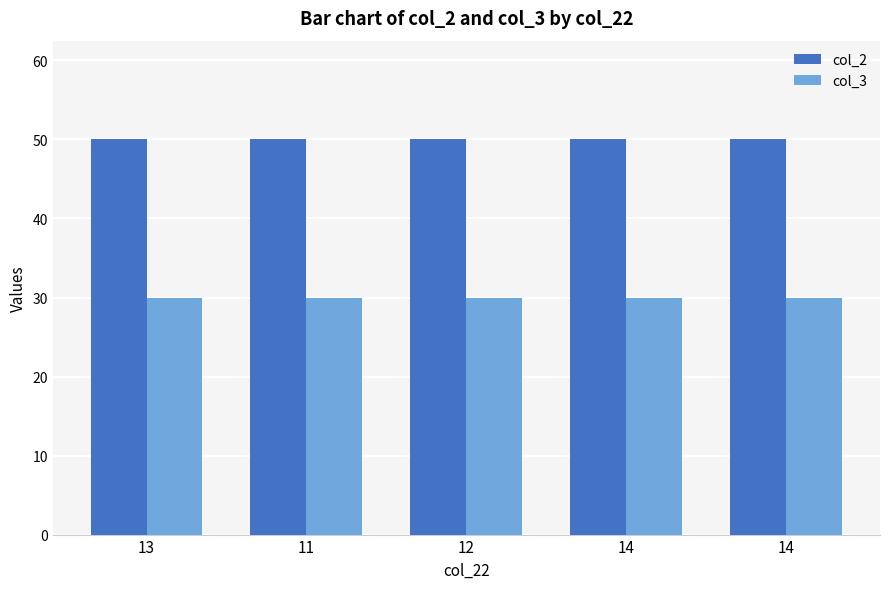

What is the highest value of the col_2 series?

50